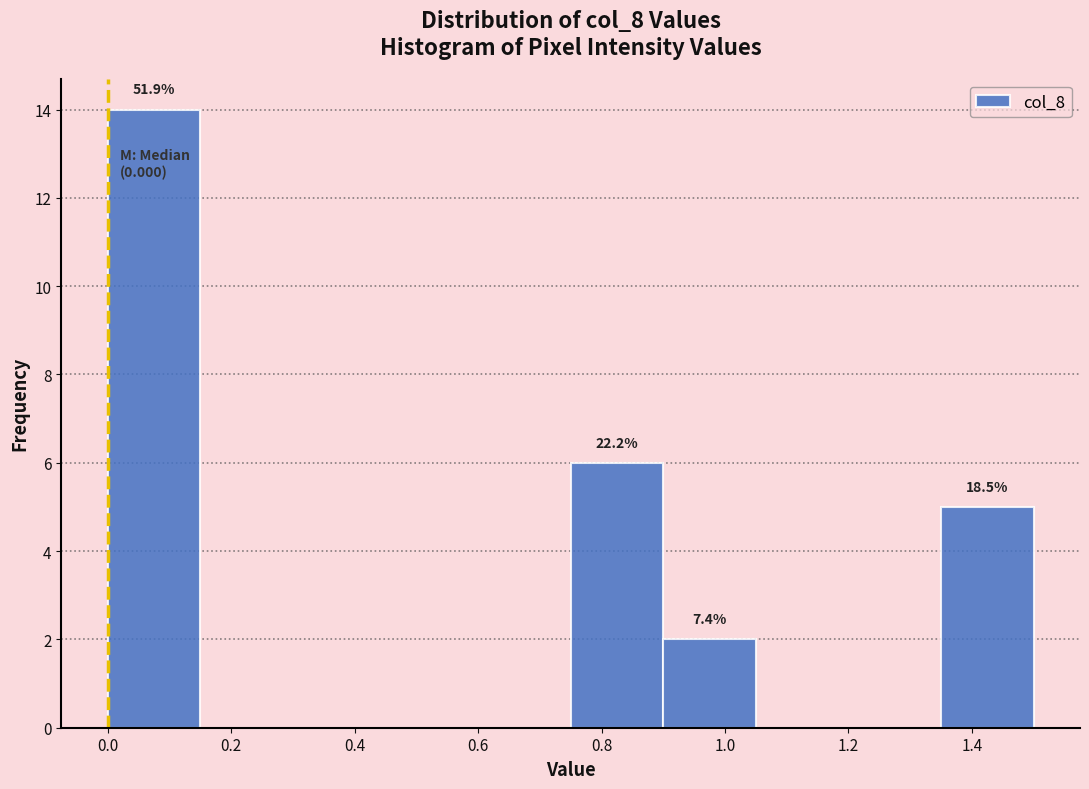

Which range on the x-axis has the tallest bar?

0.00 to 0.15